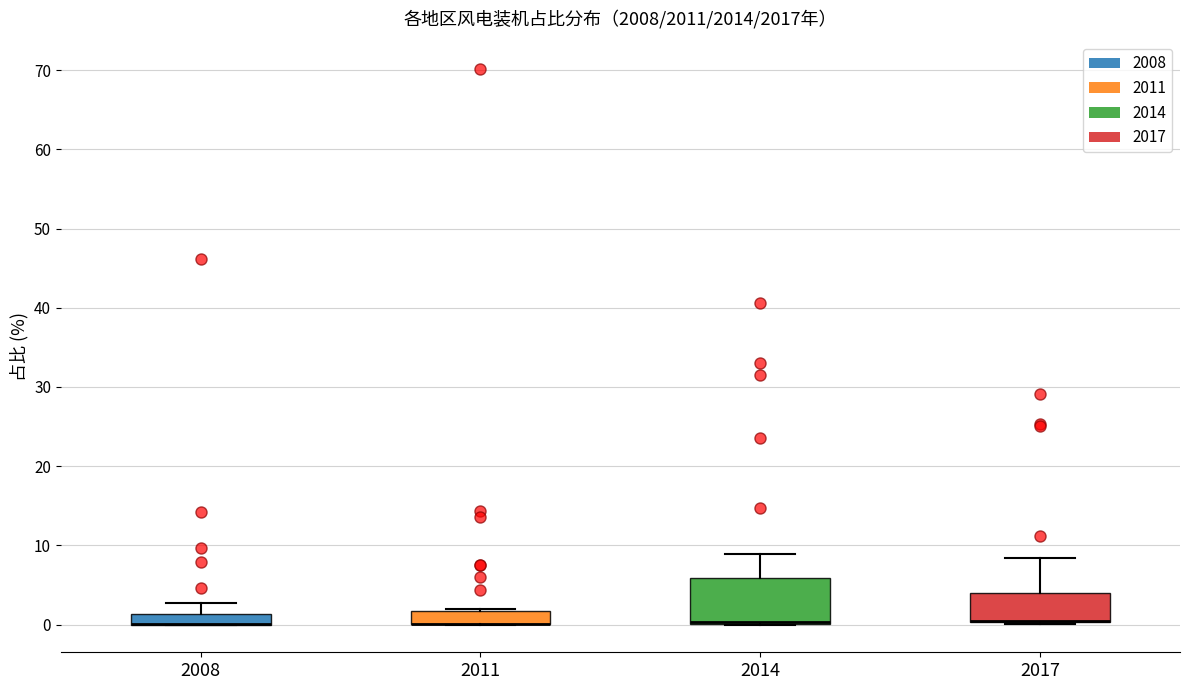

Comparing the boxes themselves (not the whiskers), which one is the tallest?

2014